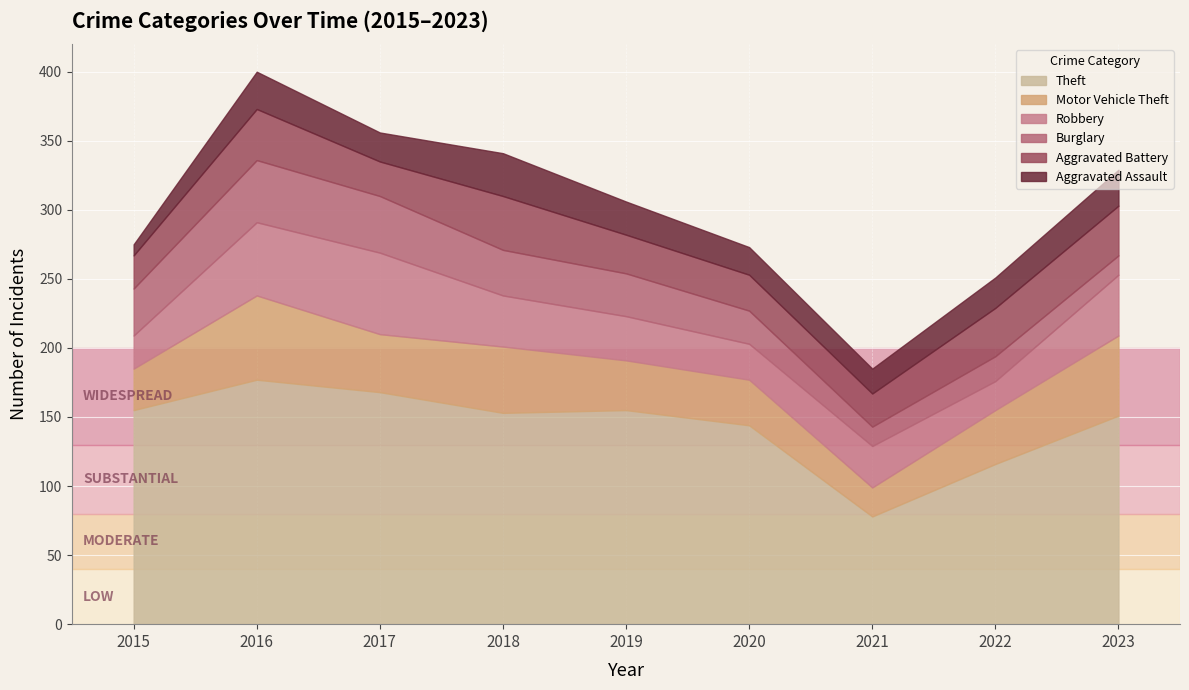

Reading left to right, list all the values displayed in this chart.

Theft: 2015=155	2016=177	2017=168	2018=153	2019=155	2020=144	2021=78	2022=116	2023=151
Motor Vehicle Theft: 2015=30	2016=61	2017=42	2018=48	2019=36	2020=33	2021=21	2022=39	2023=58
Robbery: 2015=24	2016=53	2017=59	2018=37	2019=32	2020=26	2021=30	2022=21	2023=44
Burglary: 2015=34	2016=45	2017=41	2018=33	2019=31	2020=24	2021=14	2022=18	2023=14
Aggravated Battery: 2015=24	2016=37	2017=25	2018=39	2019=28	2020=26	2021=24	2022=35	2023=36
Aggravated Assault: 2015=8	2016=27	2017=21	2018=31	2019=24	2020=20	2021=18	2022=22	2023=26